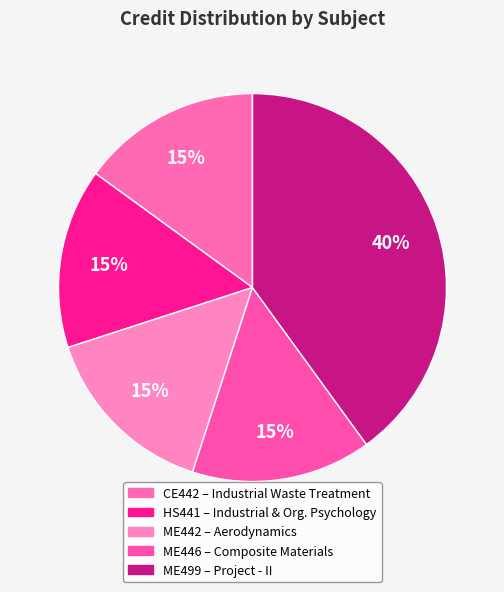

Approximately how many times larger is the value at ME446 compared to HS441?

1.0